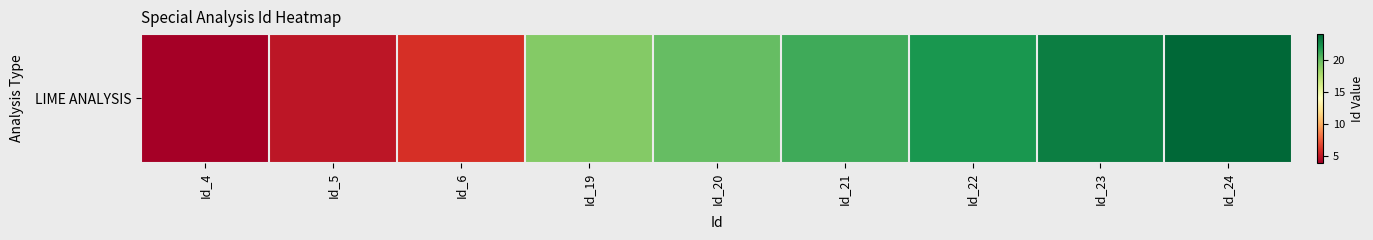

What is the average value?

16